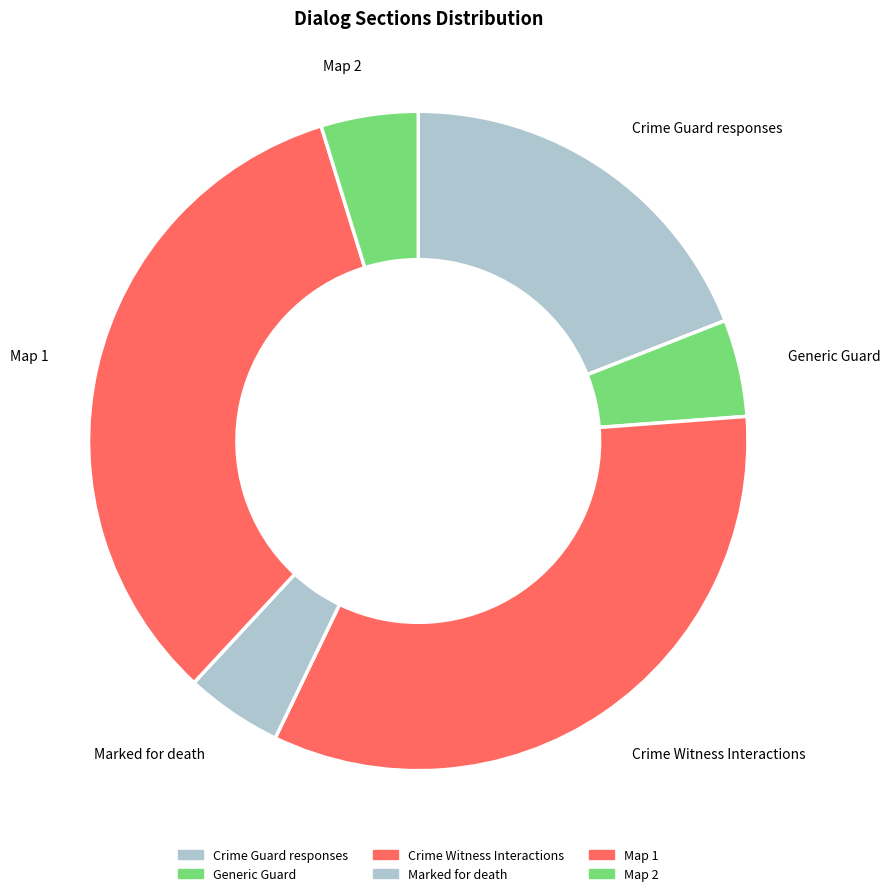

Is it true that Marked for death is 5% of the pie?

True